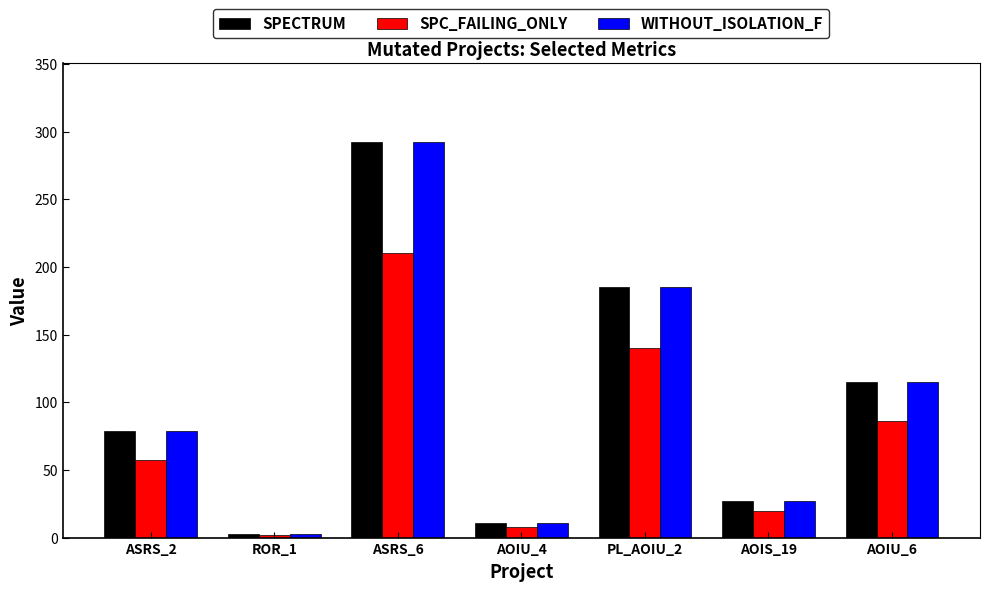

List the labels in order of SPECTRUM value, smallest first.

ROR_1, AOIU_4, AOIS_19, ASRS_2, AOIU_6, PL_AOIU_2, ASRS_6